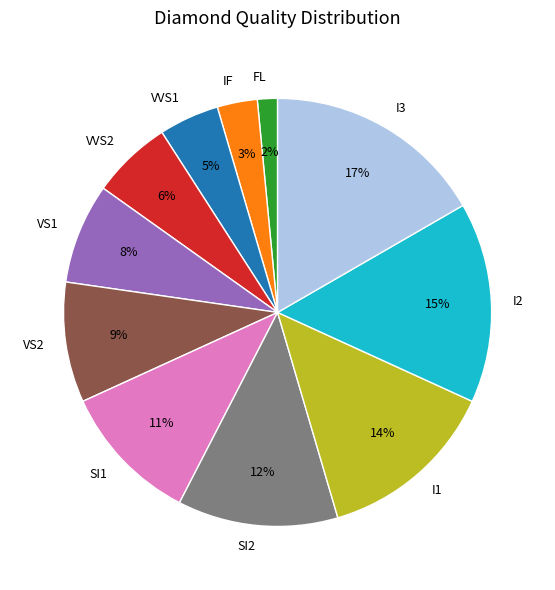

The VVS1 slice represents 5% of the pie. True or false?

True